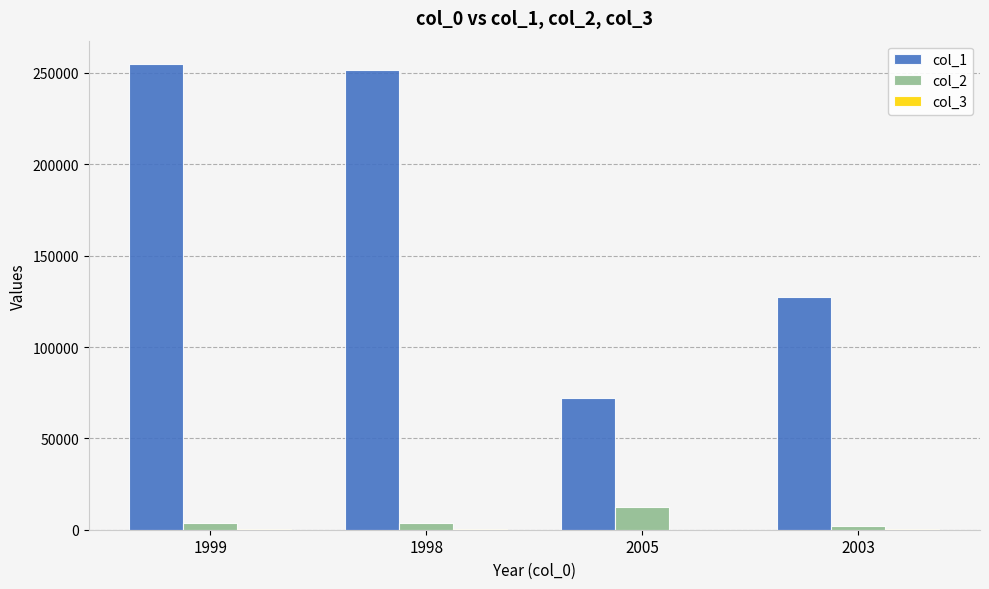

Which series has the largest total across all categories?

col_1